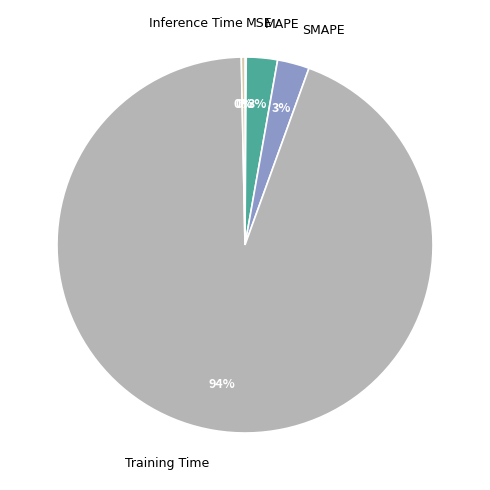

Do Training Time and MAPE together represent more than half of the pie?

Yes